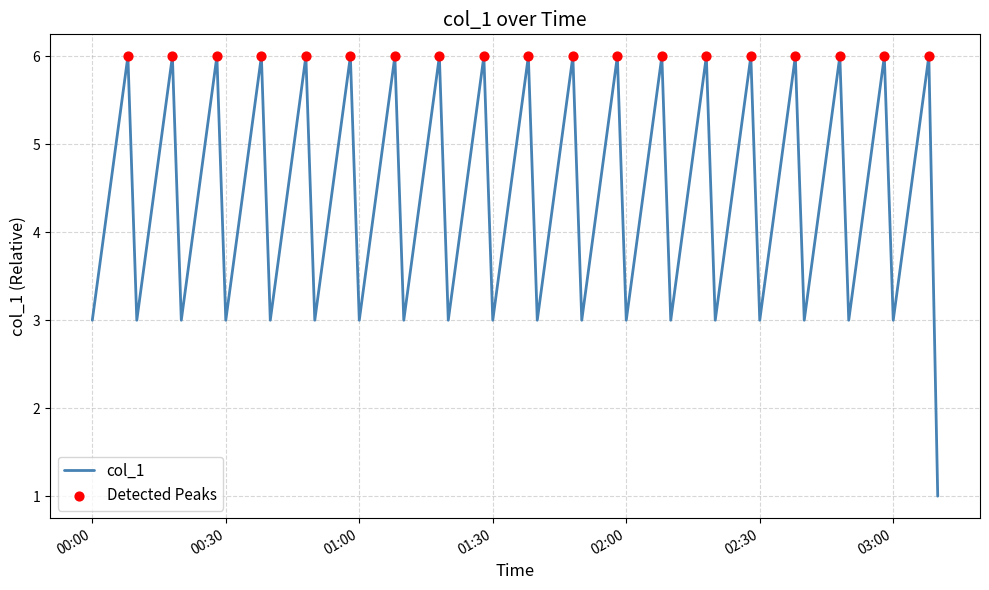

What is the difference between the maximum and minimum values?

5